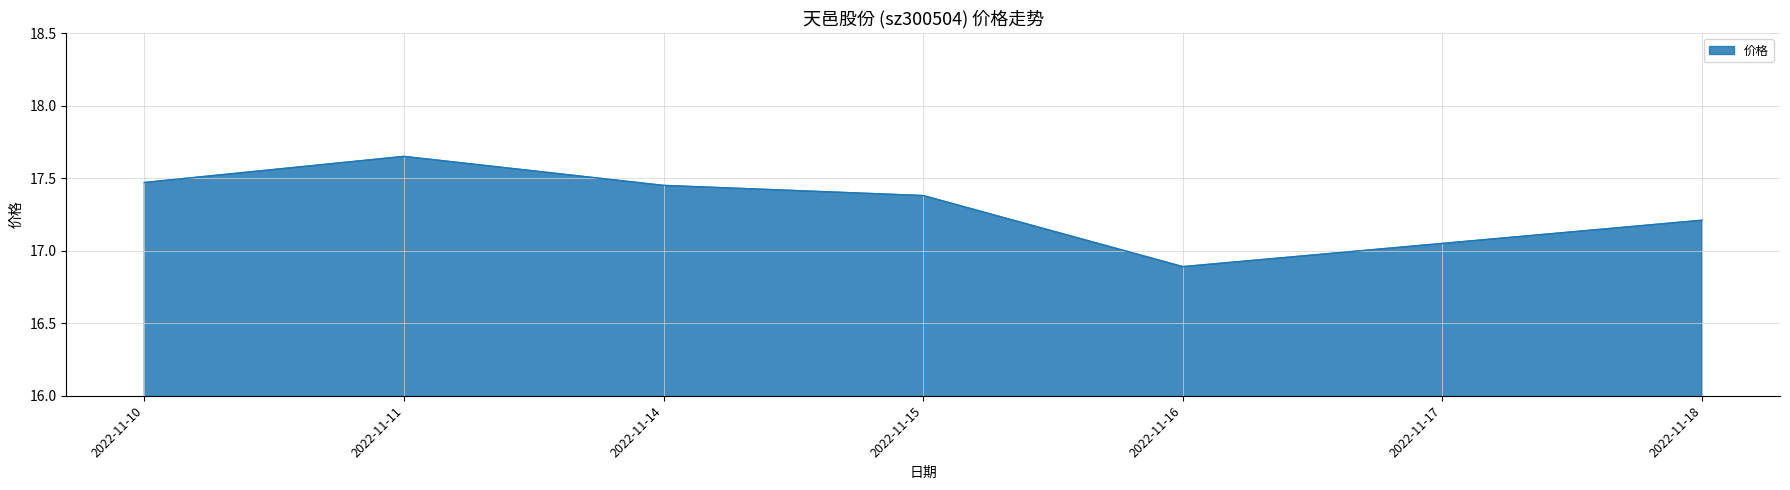

How many lines are shown in the chart?

1